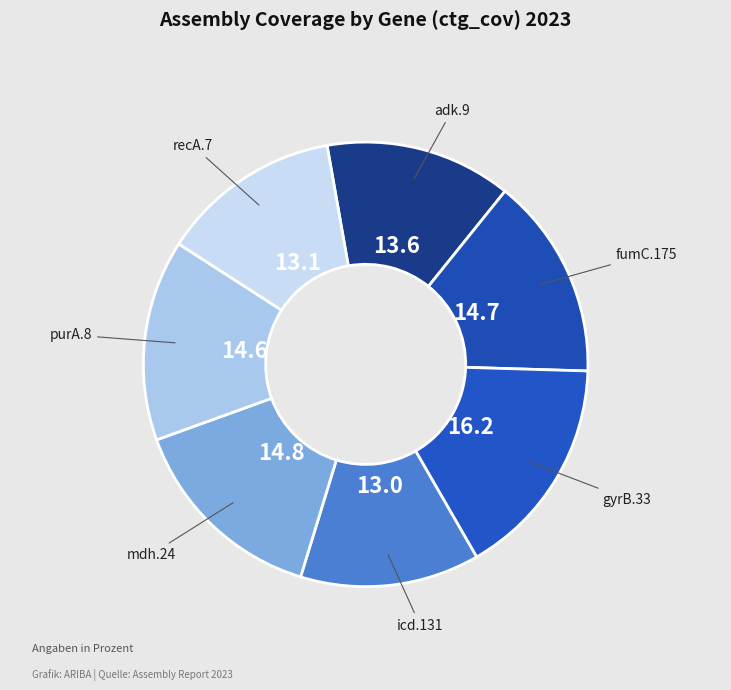

True or false: icd.131 accounts for 7% of the total.

False